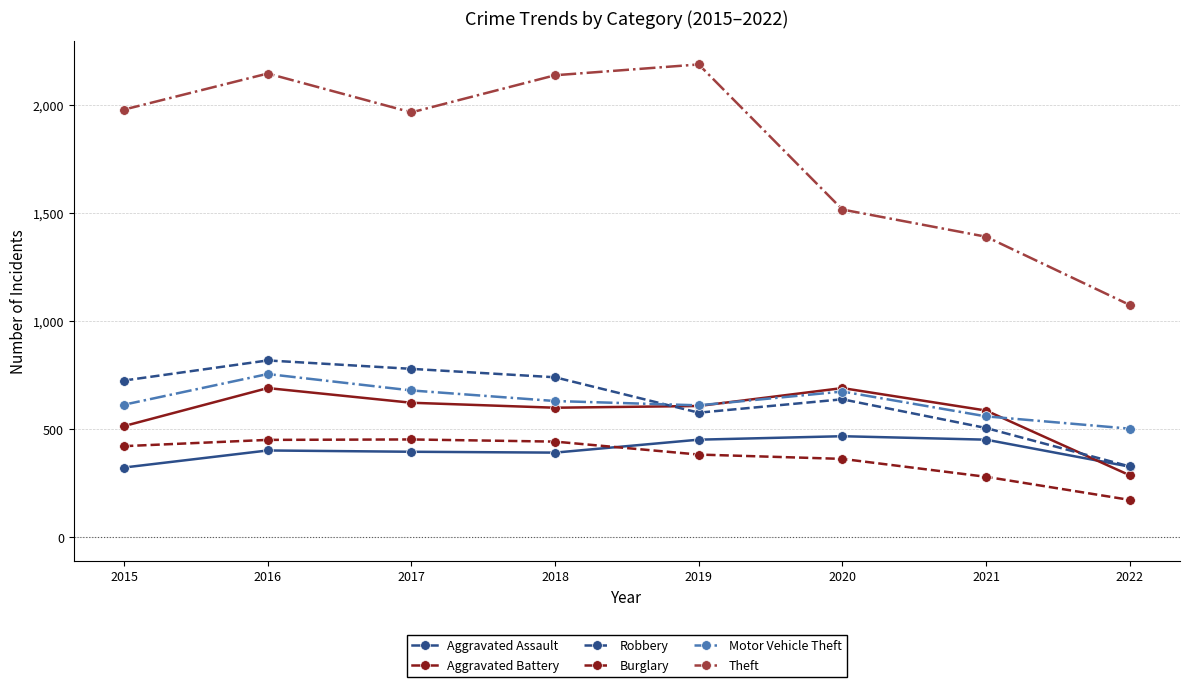

Is it true that Theft equals 557 at 2021?

False